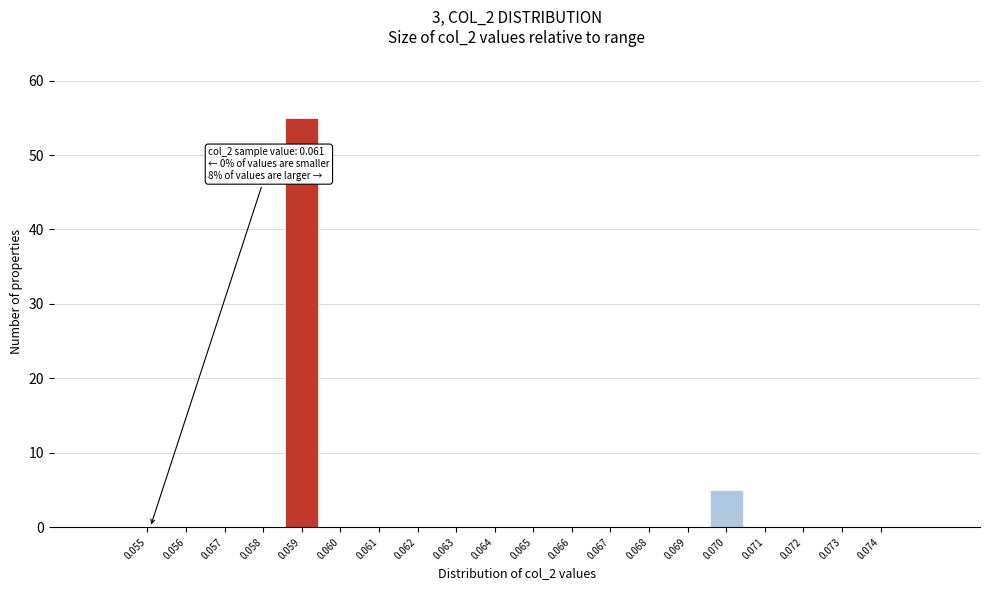

Reading right to left, what are all the values shown in this chart?

0.074=0	0.073=0	0.072=0	0.071=0	0.070=5	0.069=0	0.068=0	0.067=0	0.066=0	0.065=0	0.064=0	0.063=0	0.062=0	0.061=0	0.060=0	0.059=55	0.058=0	0.057=0	0.056=0	0.055=0